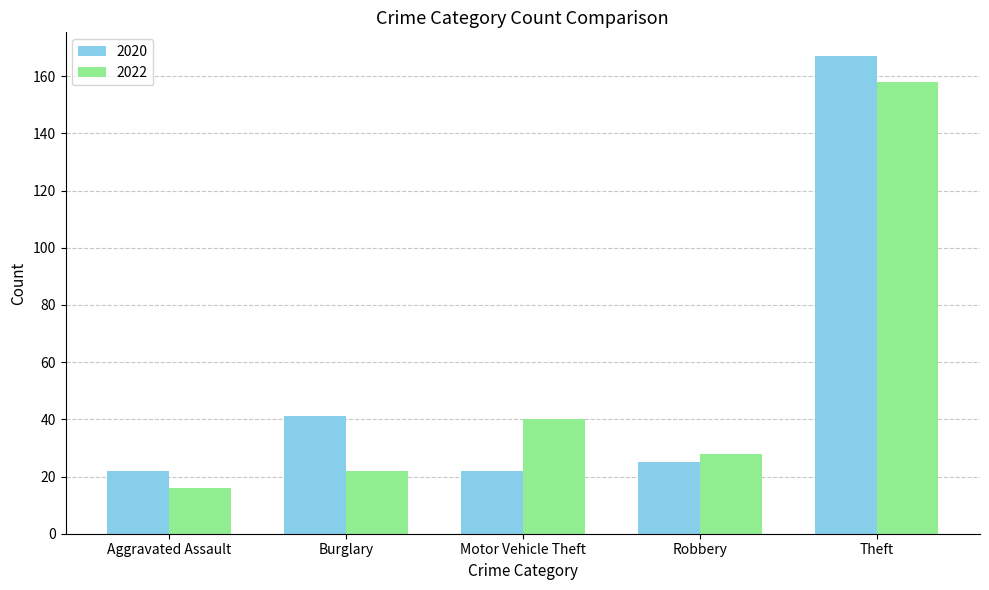

Which series has the widest spread of values?

2020